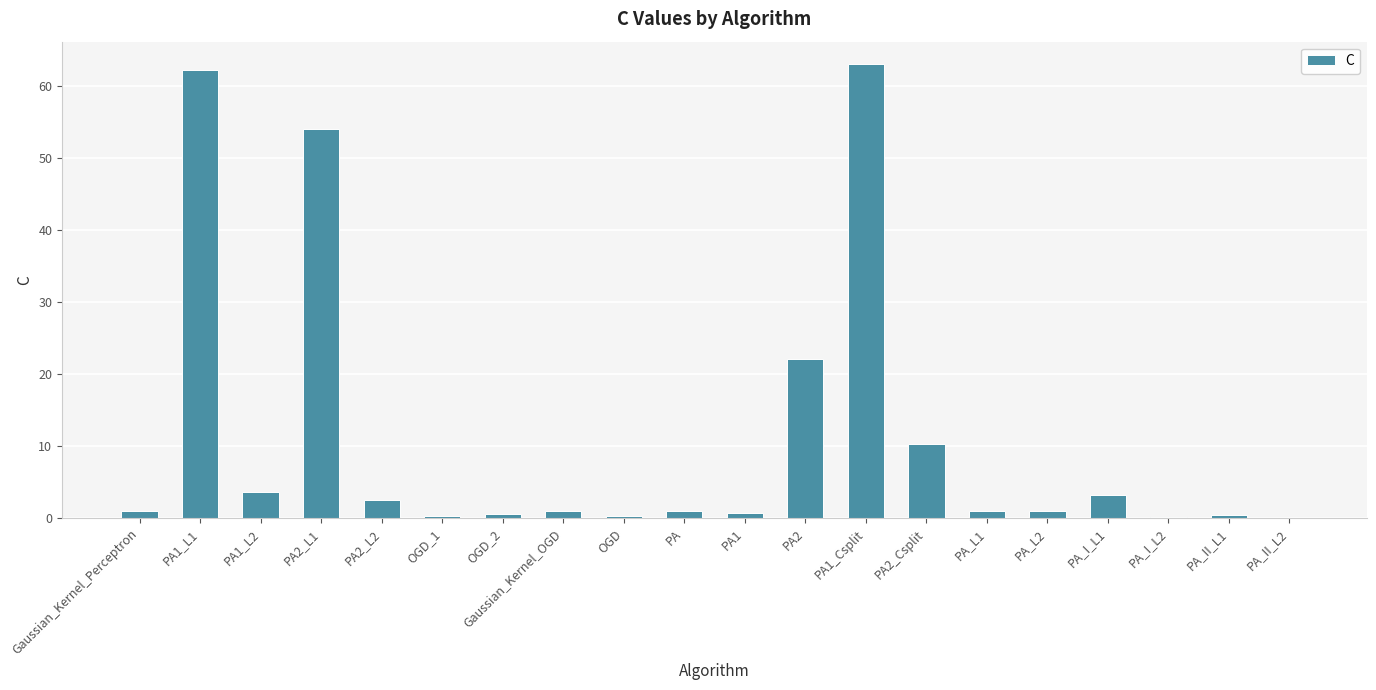

The value at PA1_L1 is 92.2. True or false?

False